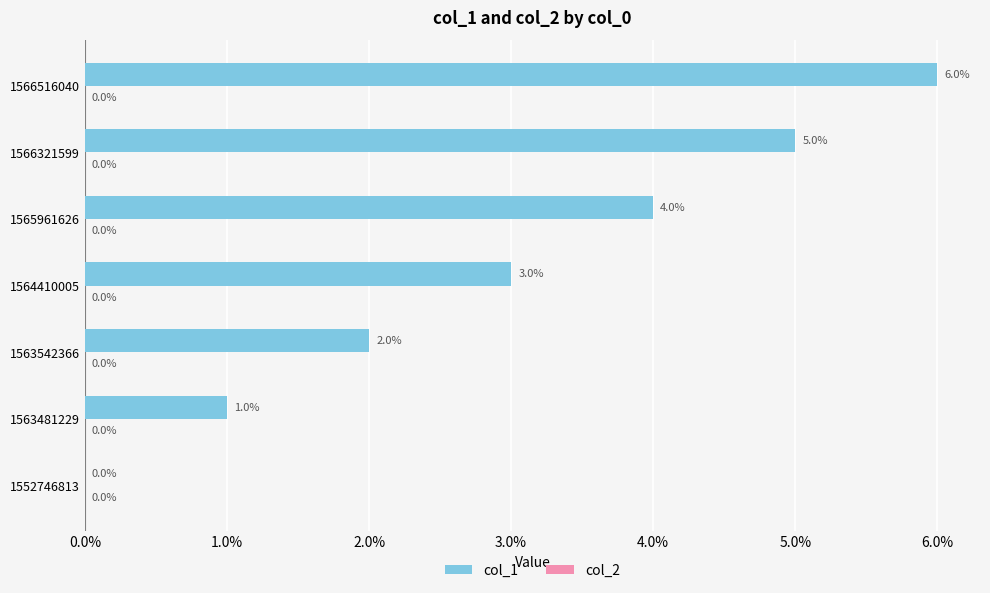

What is the maximum value shown in the chart?

6